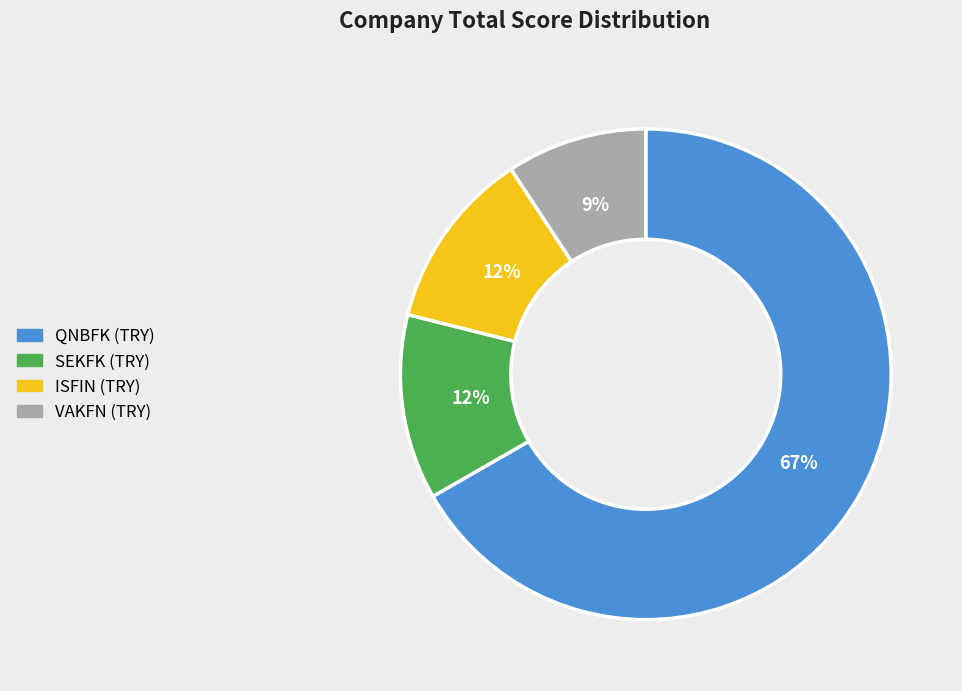

To the nearest percent, what percentage of the pie is QNBFK (TRY)?

67%